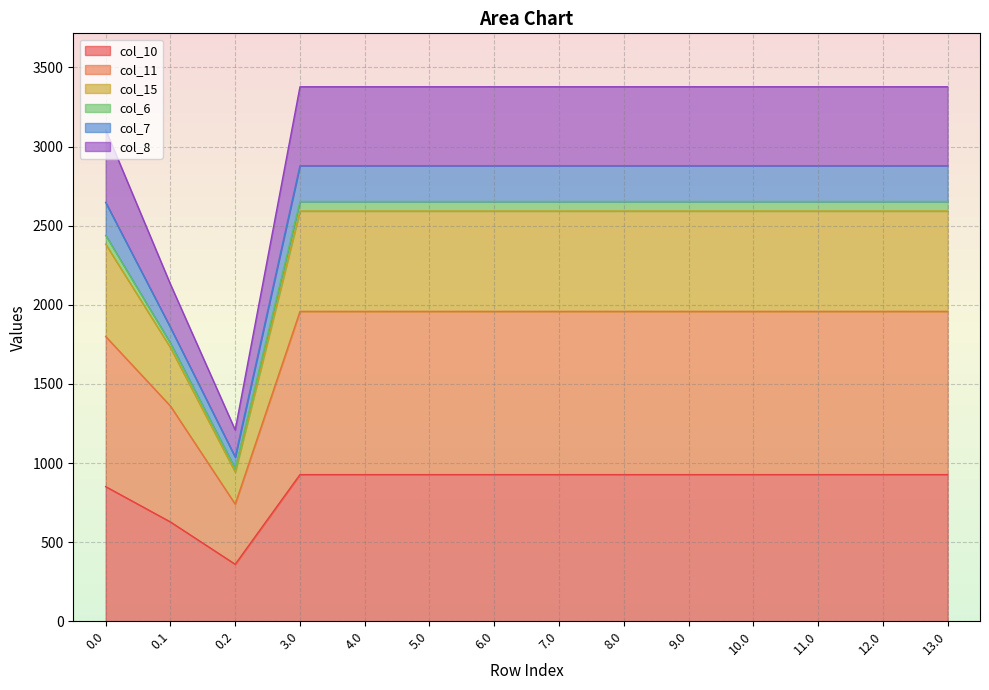

True or false: col_7 has a value of 2879.0 at 9.0.

True